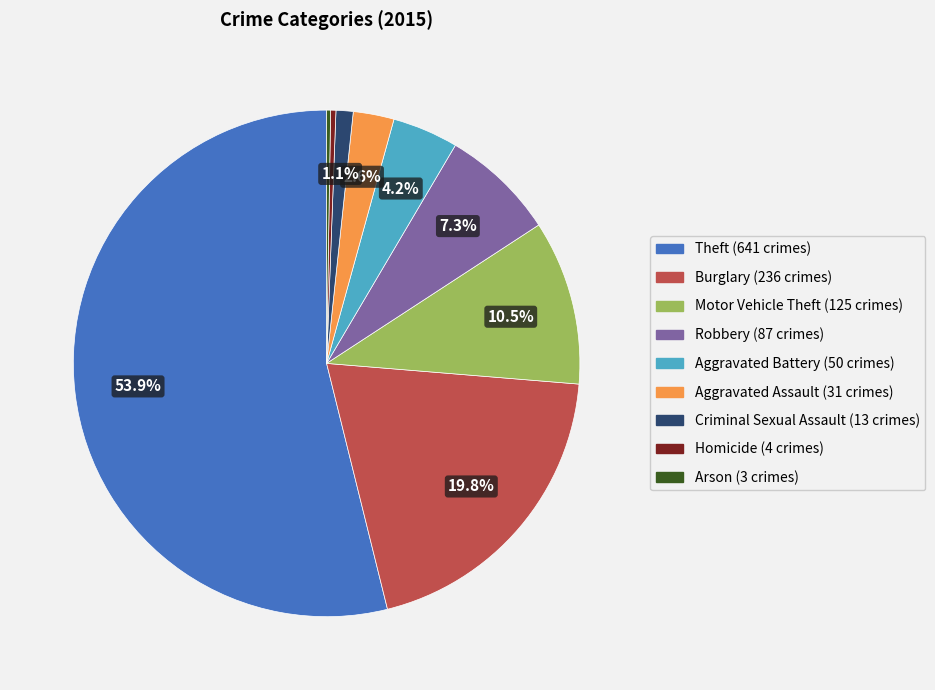

True or false: Burglary accounts for 20% of the total.

True